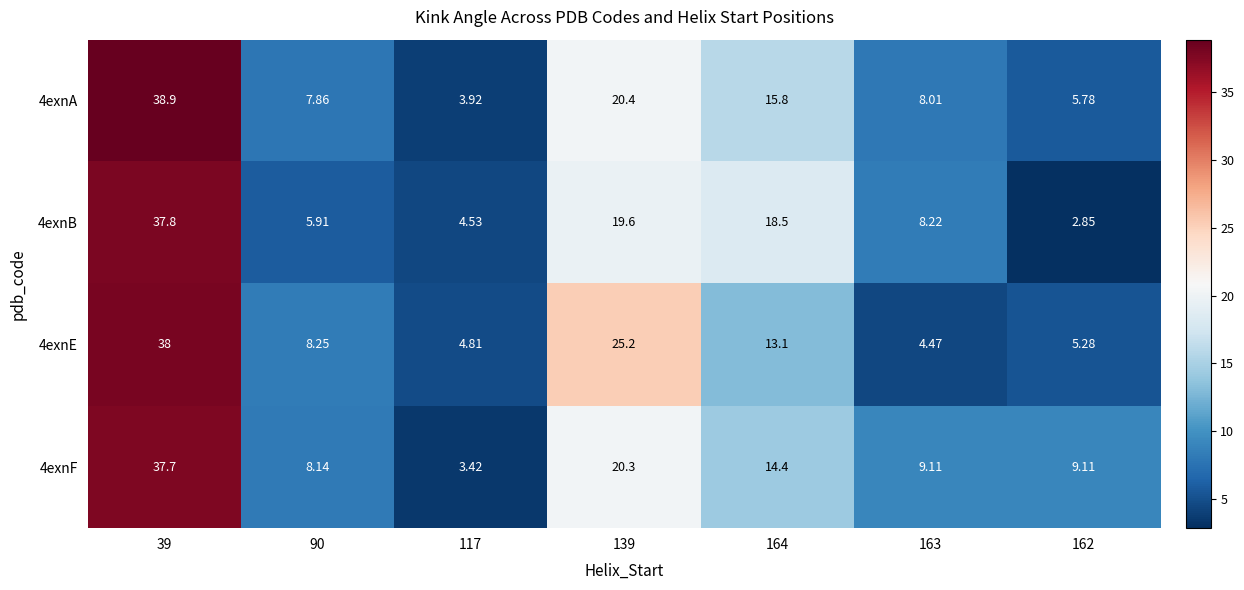

What is the difference between the highest and lowest values at 163?

4.6